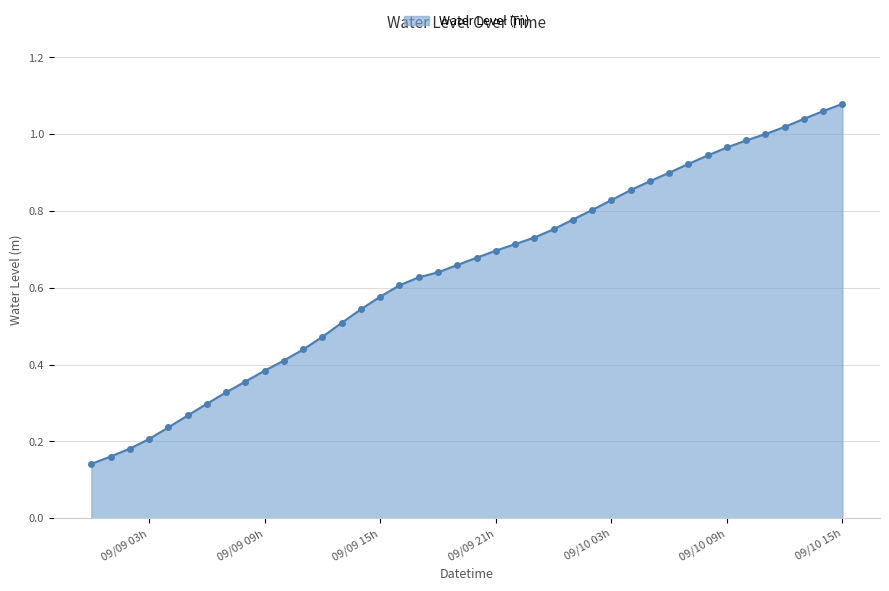

What is the sum of all values?

25.7